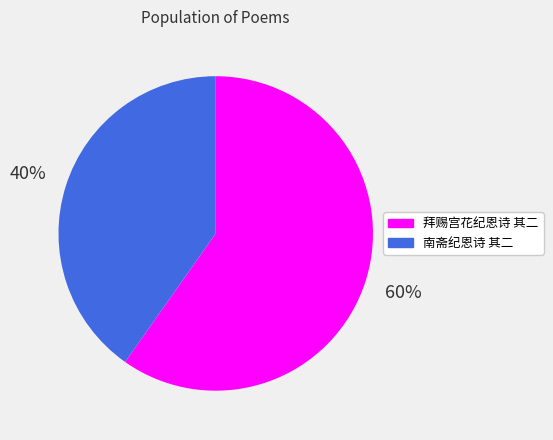

The 南斋纪恩诗 其二 slice represents 50% of the pie. True or false?

False